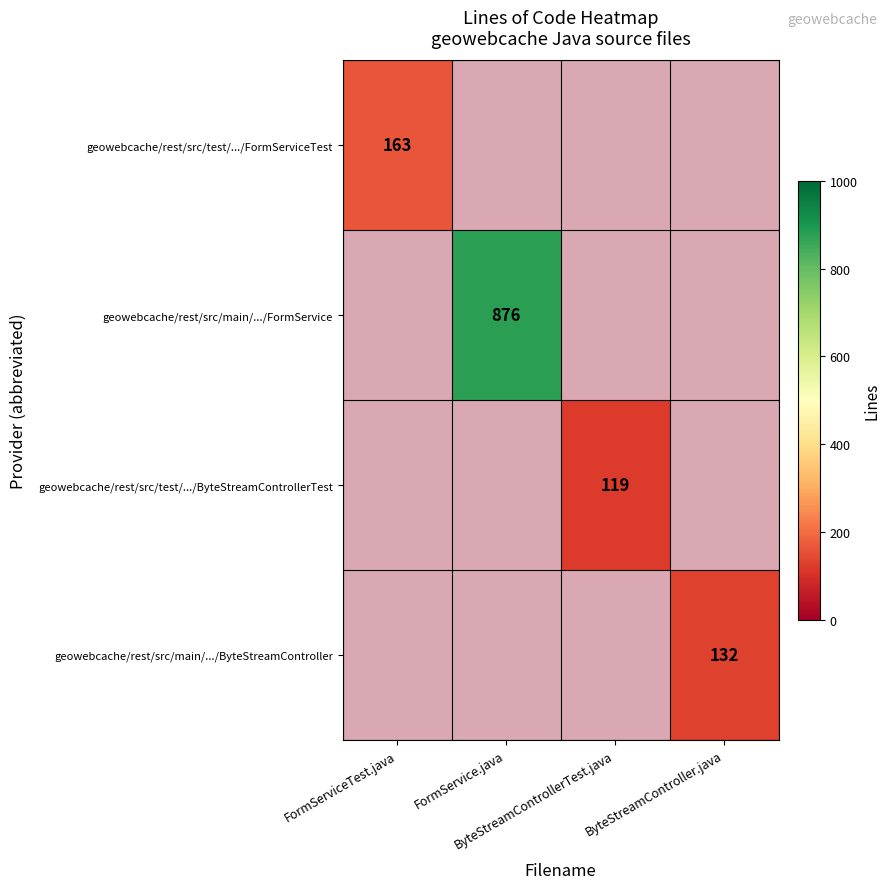

List the labels in order of geowebcache/rest/src/test/.../FormServiceTest value, largest first.

FormServiceTest.java, FormService.java, ByteStreamControllerTest.java, ByteStreamController.java